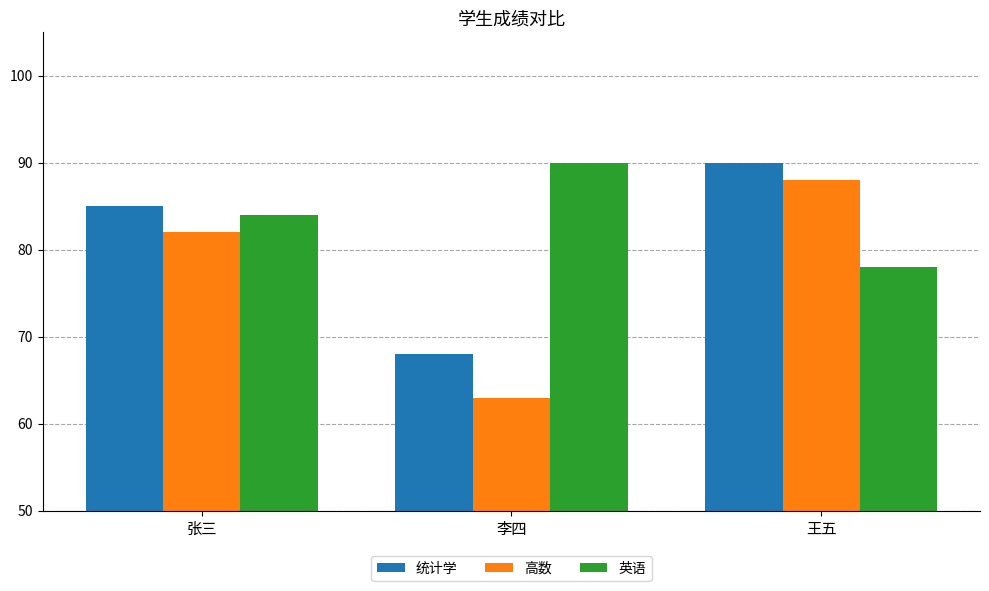

What is the difference between the 统计学 values at 张三 and 王五?

5